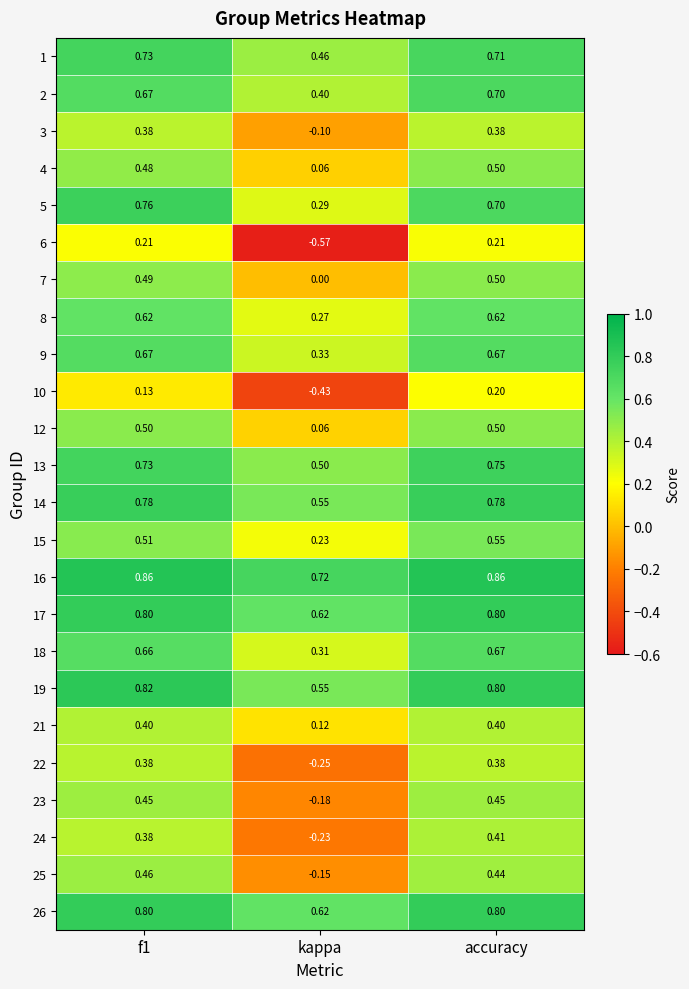

At which label is 17 closest to 0?

kappa